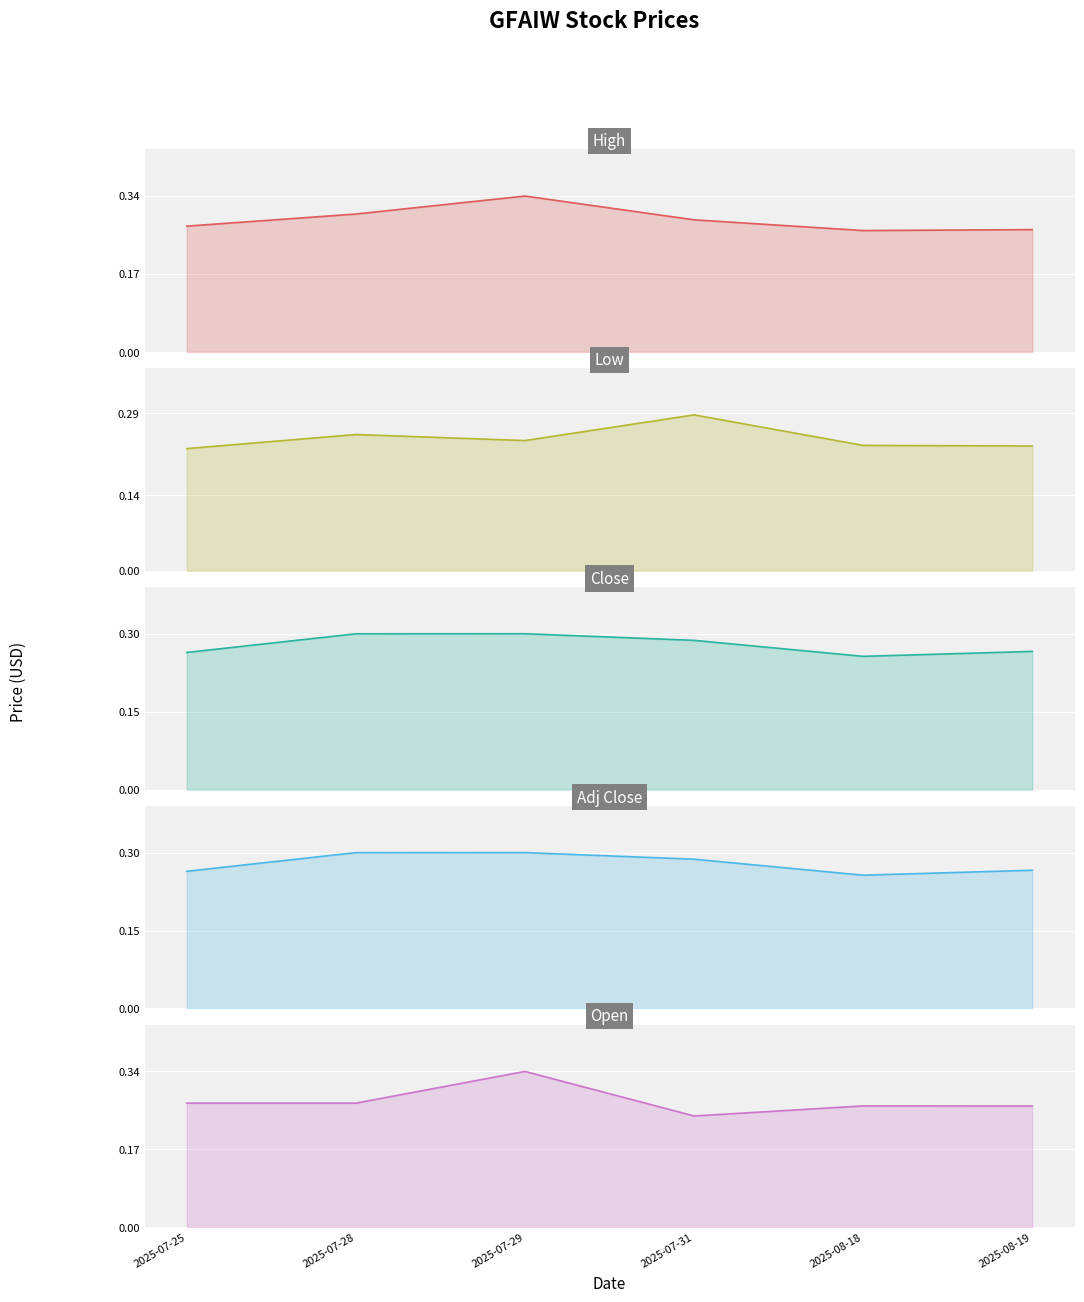

What is the sum of all Adj Close values?

1.7